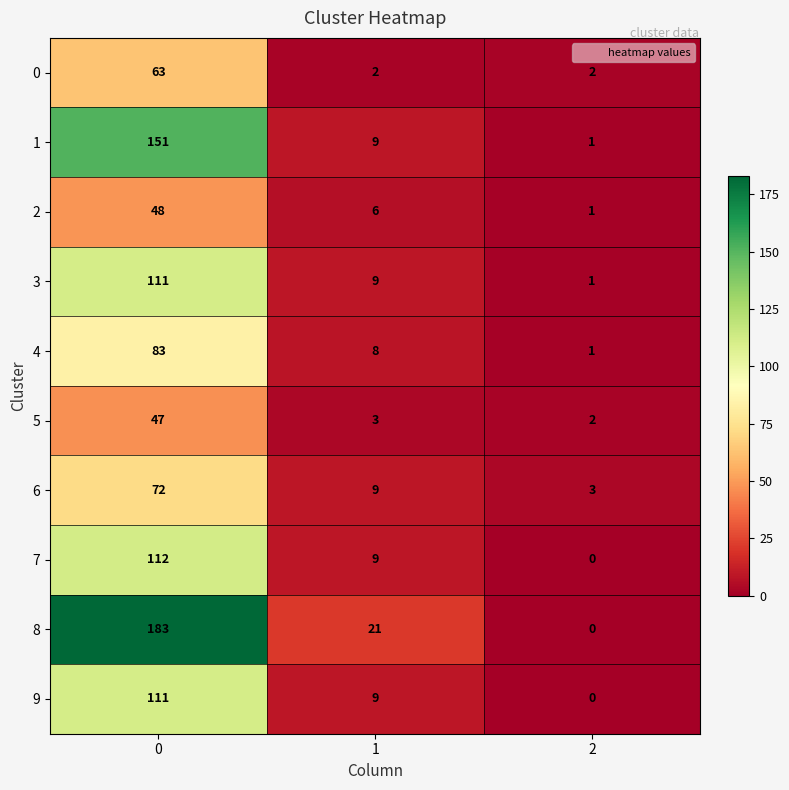

True or false: 0 has a value of 2 at 2.

True